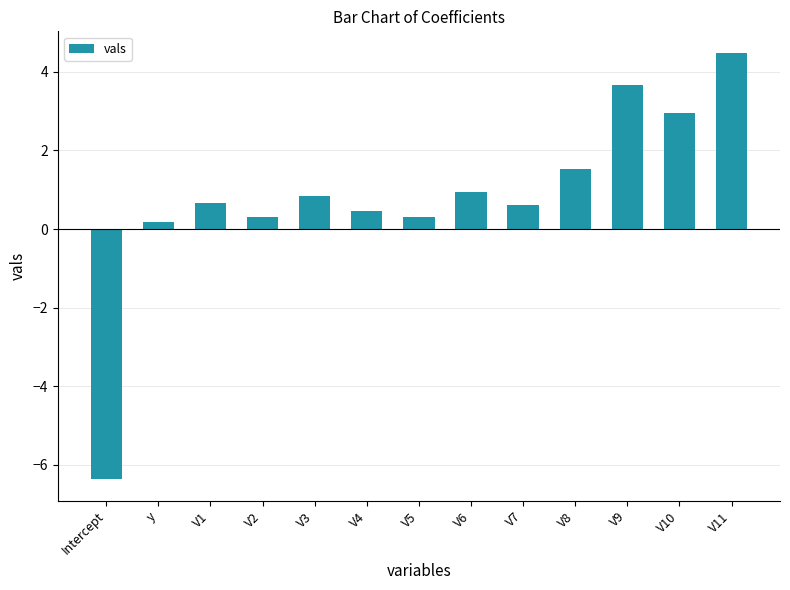

What is the greatest value displayed?

4.5